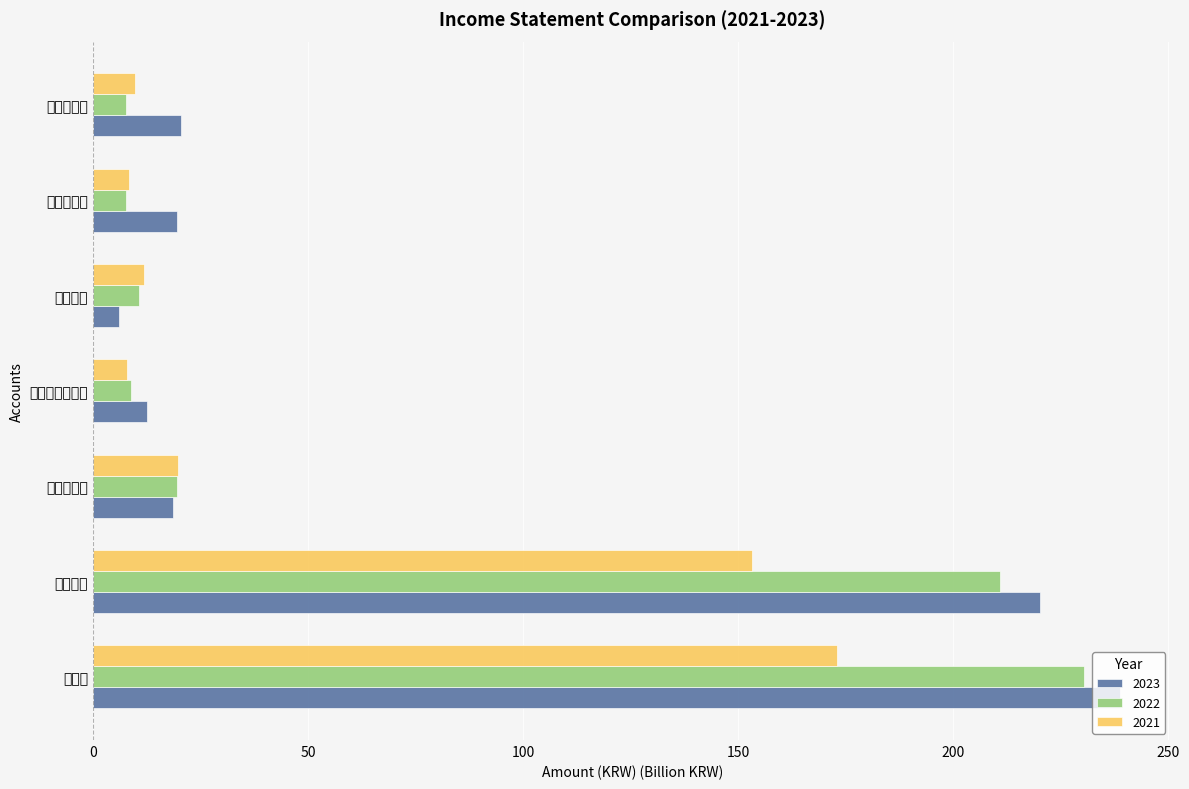

At 영업이익, list the series in order from smallest to largest.

2023, 2022, 2021